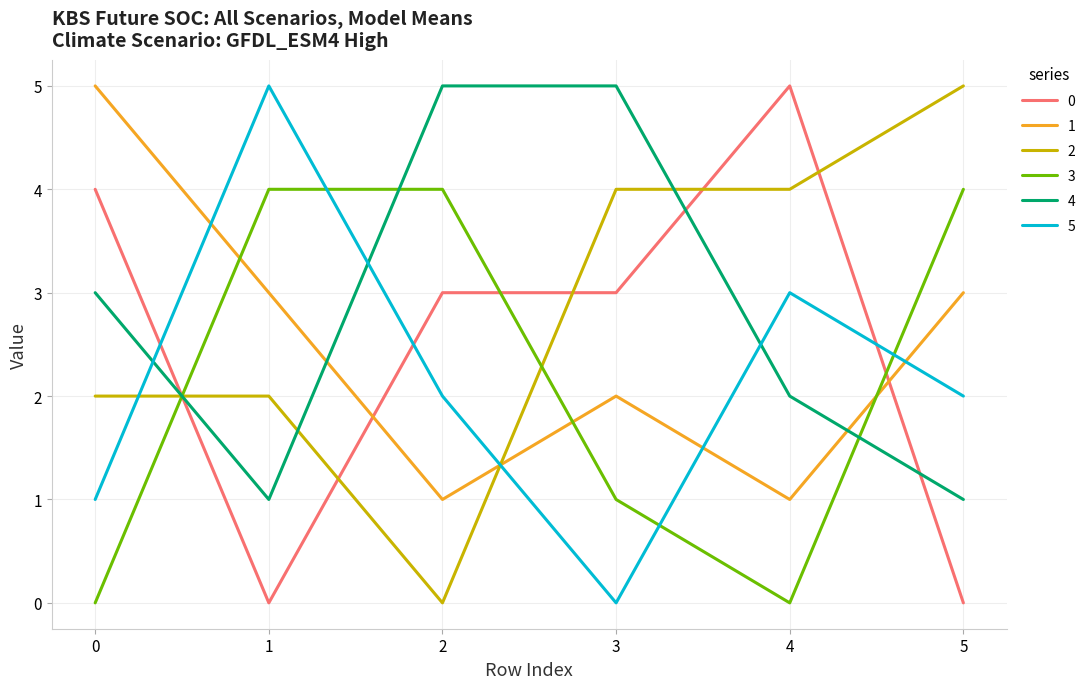

Reading right to left, what are all the values shown in this chart?

0: 0	5	3	3	0	4
1: 3	1	2	1	3	5
2: 5	4	4	0	2	2
3: 4	0	1	4	4	0
4: 1	2	5	5	1	3
5: 2	3	0	2	5	1